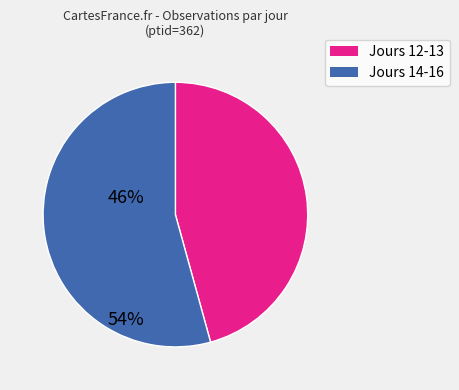

Does any single category account for the majority?

Yes